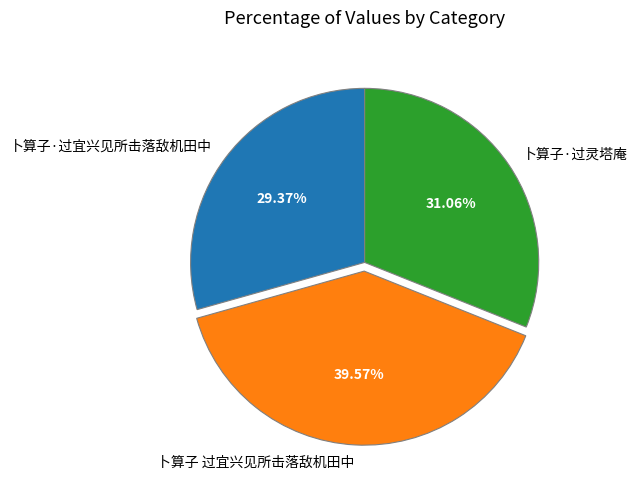

To the nearest percent, what is the difference between the largest and smallest slice percentages?

10%